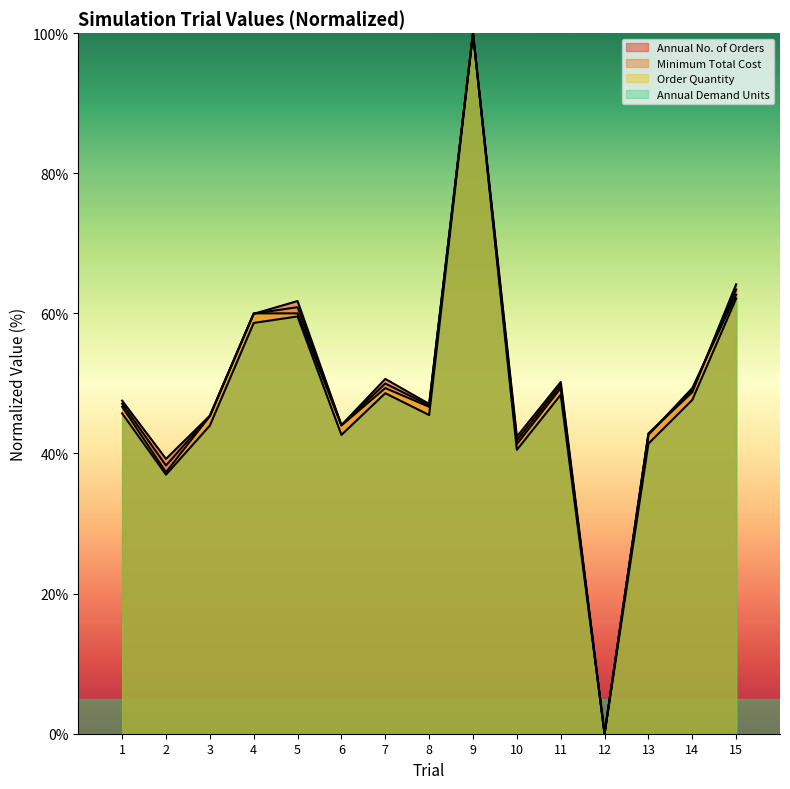

True or false: Annual Demand Units and Minimum Total Cost cross at least once.

False